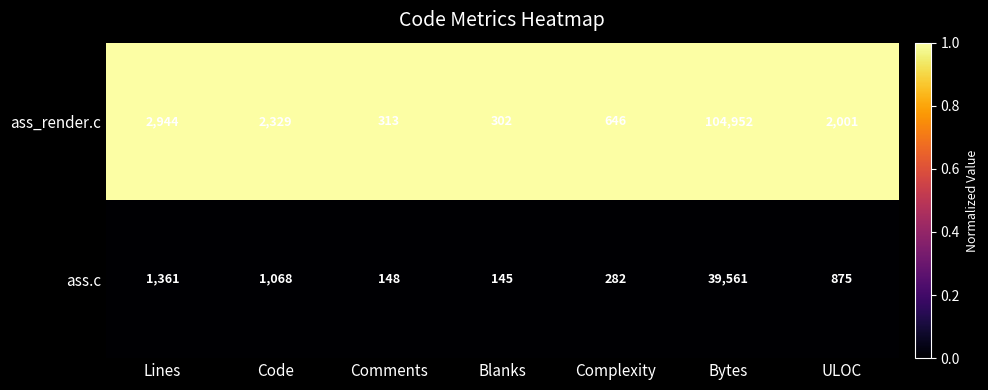

The value of ass_render.c at Bytes is 161848. True or false?

False